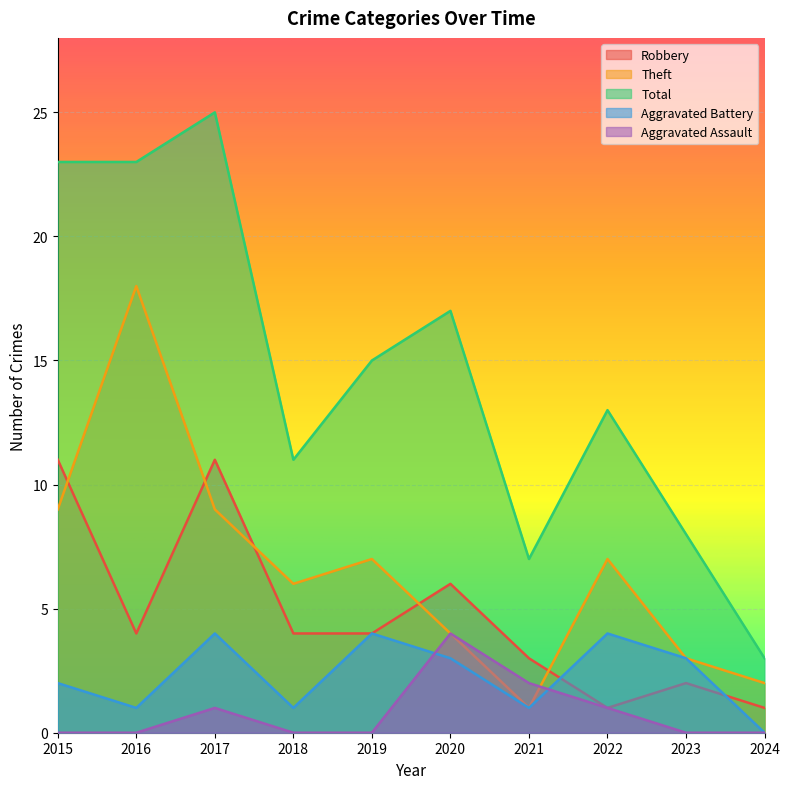

At which label is Robbery closest to 6?

2020